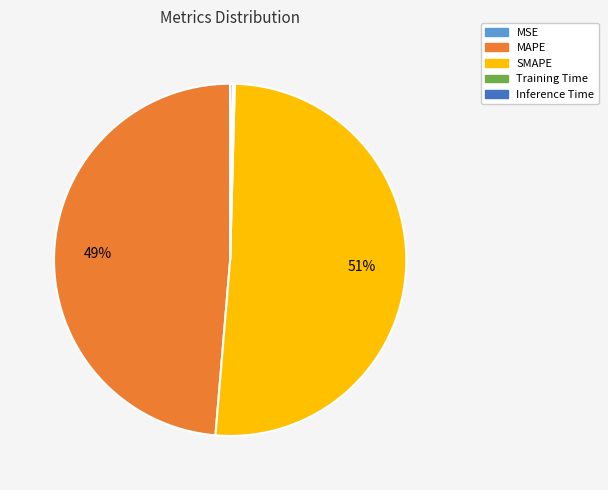

What is the largest slice in the pie chart?

SMAPE